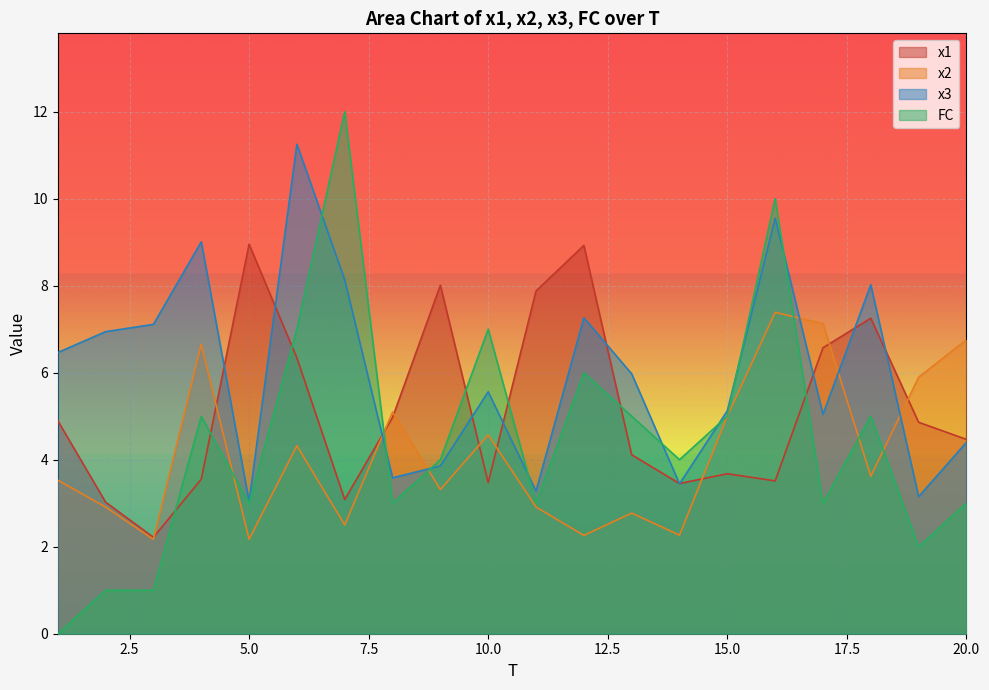

What is the difference between the second highest and second lowest values in the FC series?

9.0